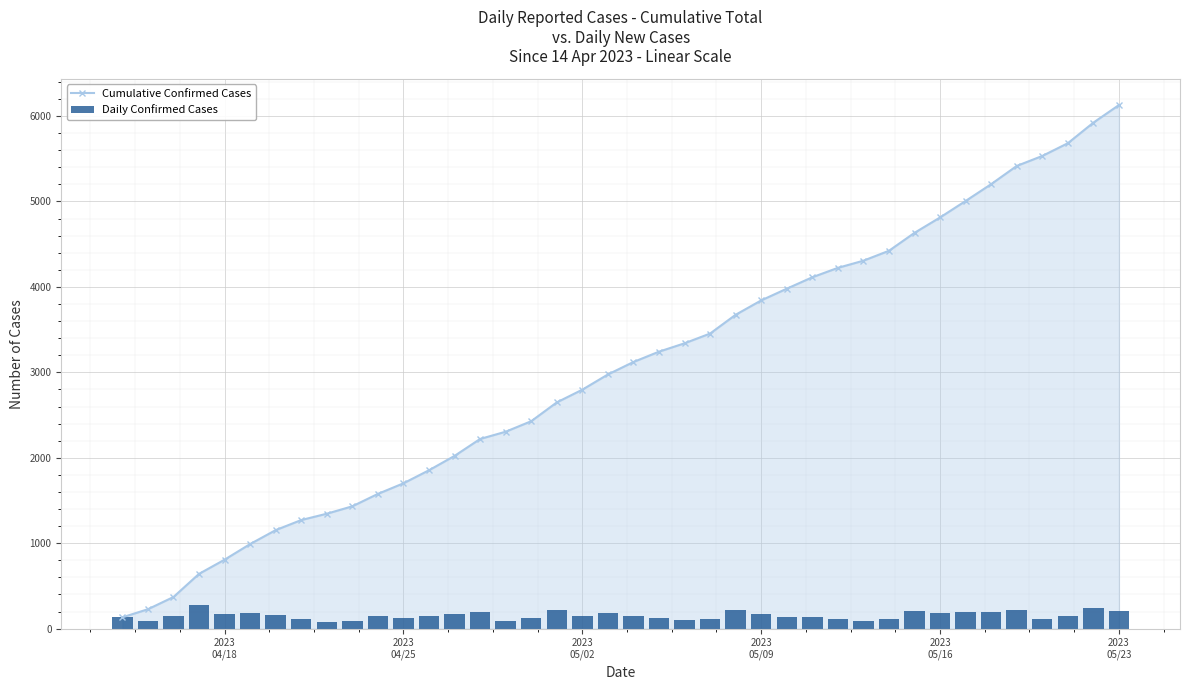

What is the minimum value for Daily Confirmed Cases?

74